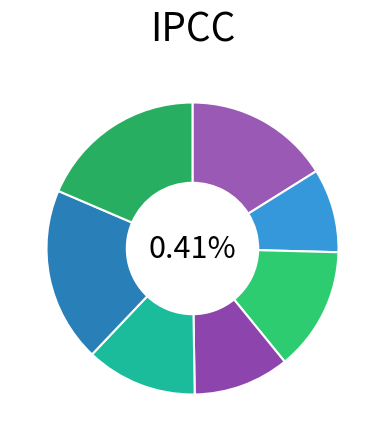

Is it true that 2022-11-10 is 32% of the pie?

False